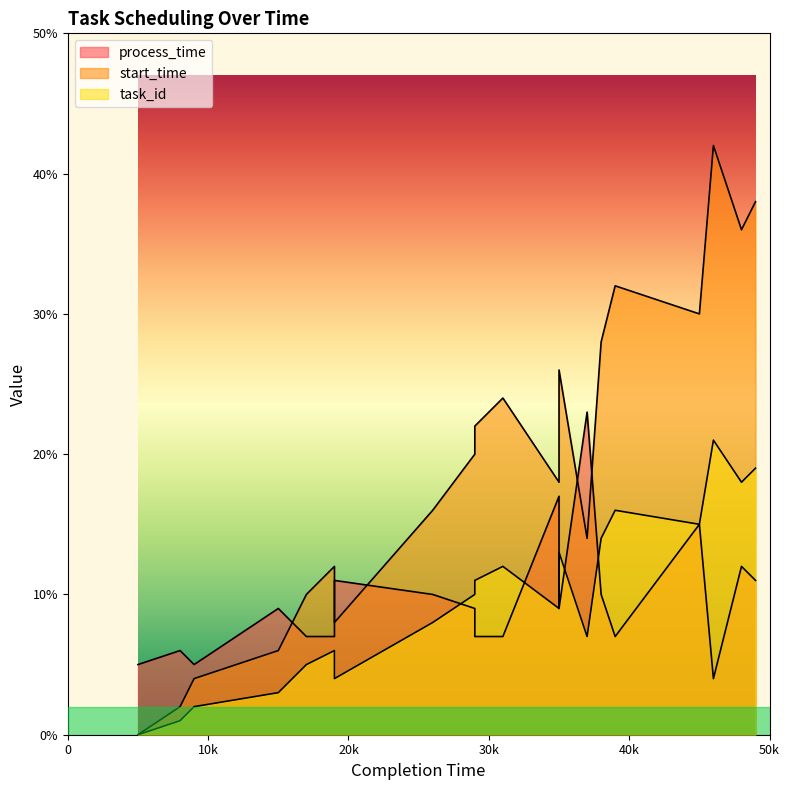

Is the value of start_time at 38 greater than the value of task_id at 45?

Yes